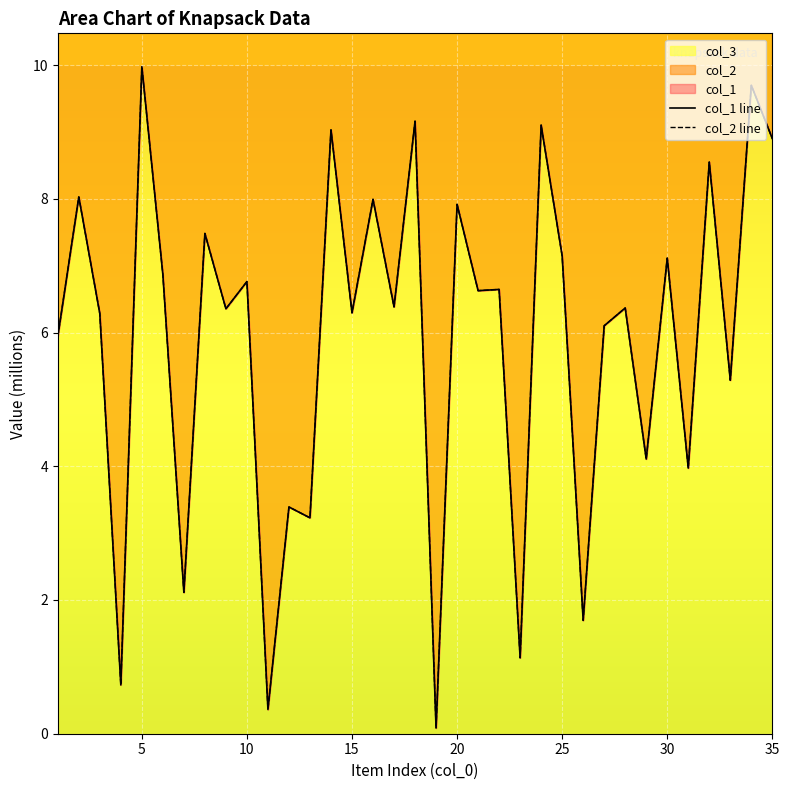

True or false: col_2 line and col_1 line intersect in this chart.

False